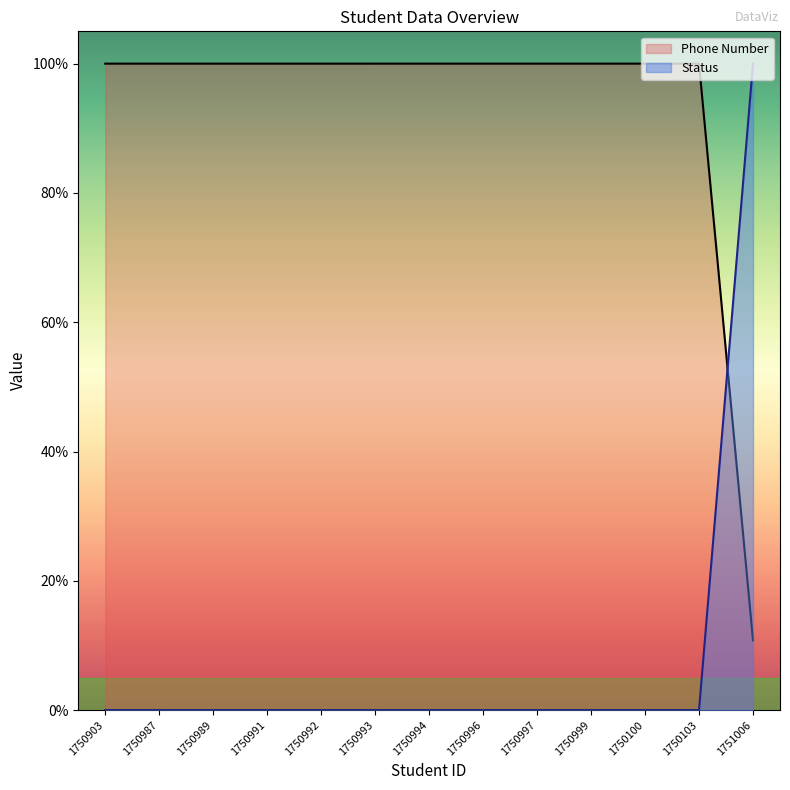

Reading left to right, what are all the values shown in this chart?

Phone Number: 1750903=100.0	1750987=100.0	1750989=100.0	1750991=100.0	1750992=100.0	1750993=100.0	1750994=100.0	1750996=100.0	1750997=100.0	1750999=100.0	1750100=100.0	1750103=100.0	1751006=10.8
Status: 1750903=0.0	1750987=0.0	1750989=0.0	1750991=0.0	1750992=0.0	1750993=0.0	1750994=0.0	1750996=0.0	1750997=0.0	1750999=0.0	1750100=0.0	1750103=0.0	1751006=100.0